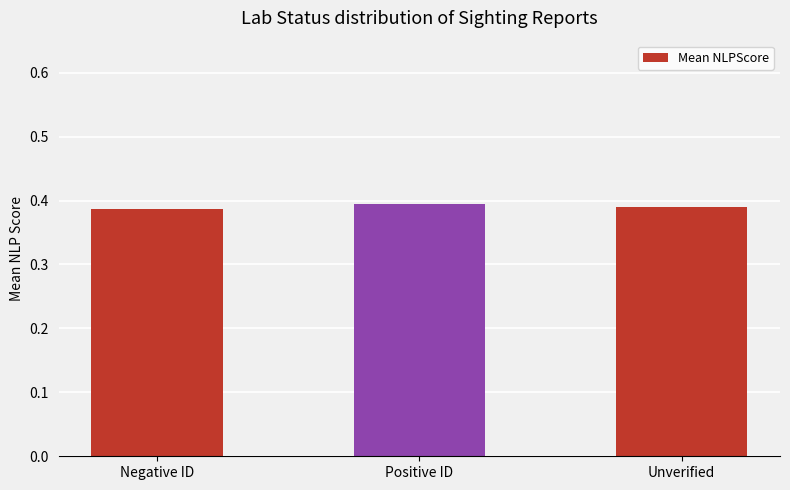

The value at Negative ID is 0.2. True or false?

False